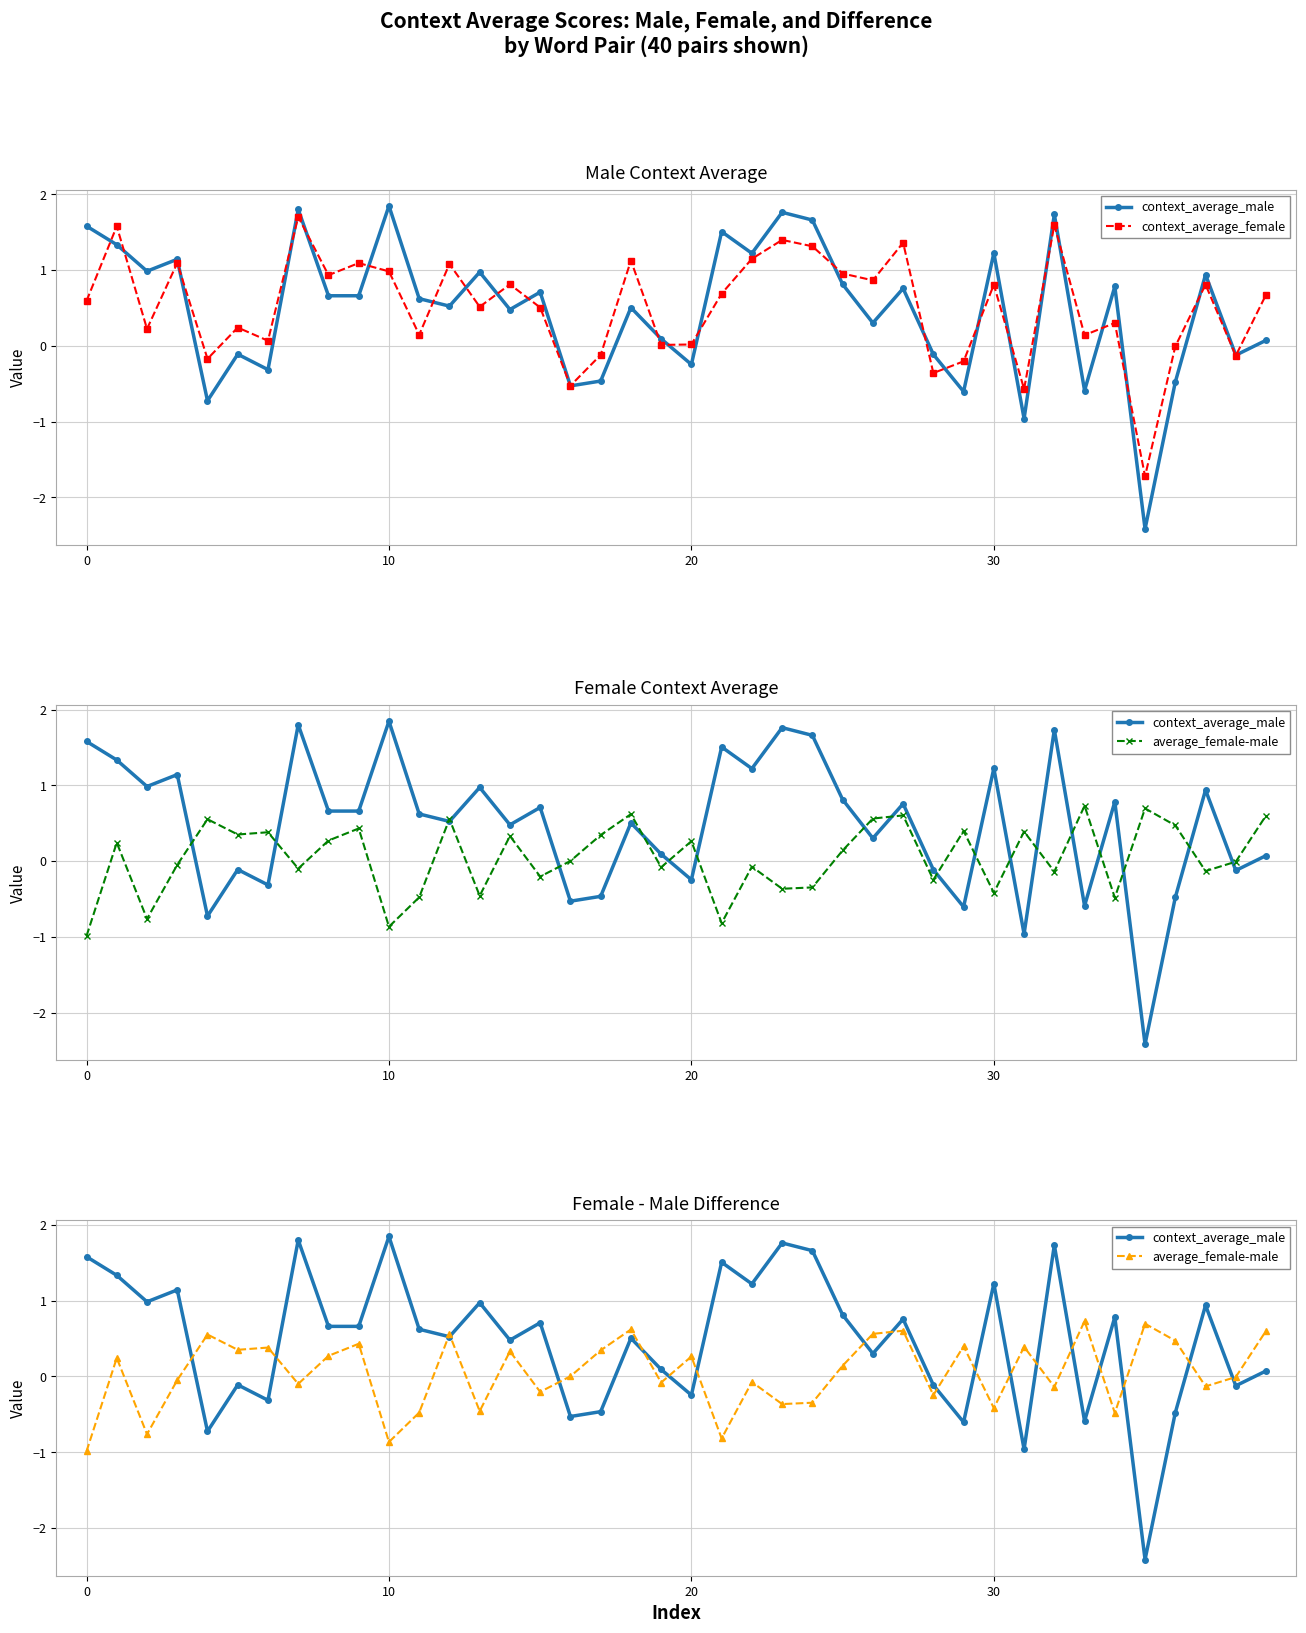

Does the chart display data point markers on the line(s)?

Yes